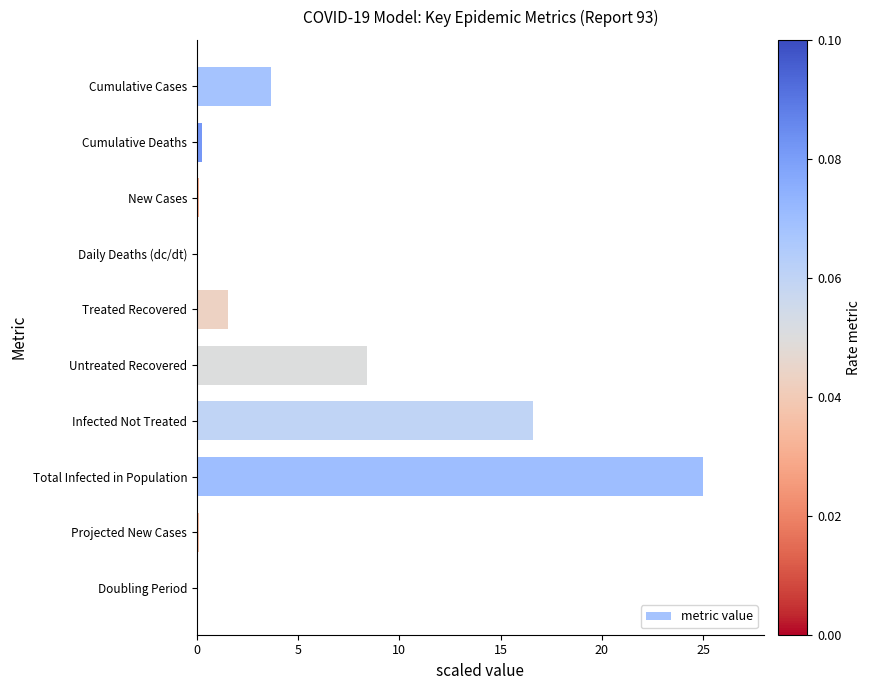

At which category does the chart reach its peak across all series?

Total Infected in Population